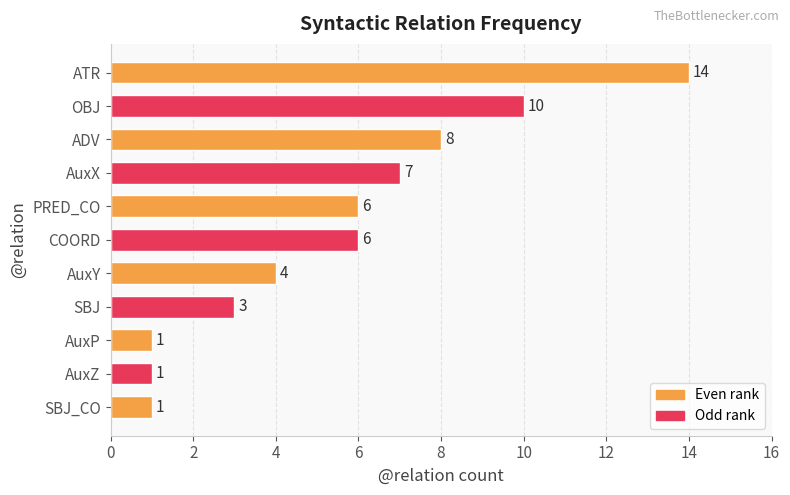

What position from the bottom is AuxP?

3